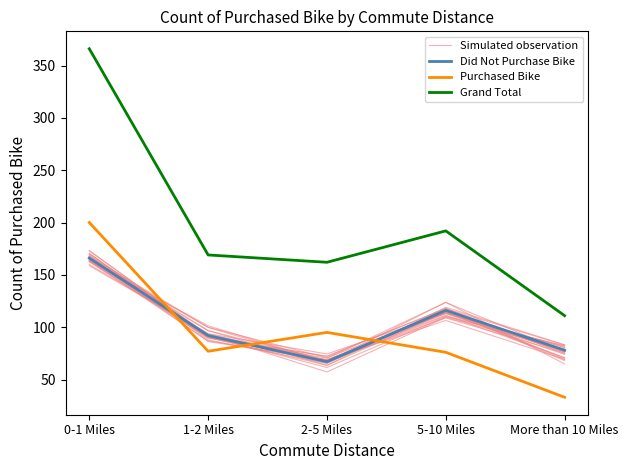

List the series in order of their peak value, lowest first.

Did Not Purchase Bike, Simulated observation, Purchased Bike, Grand Total